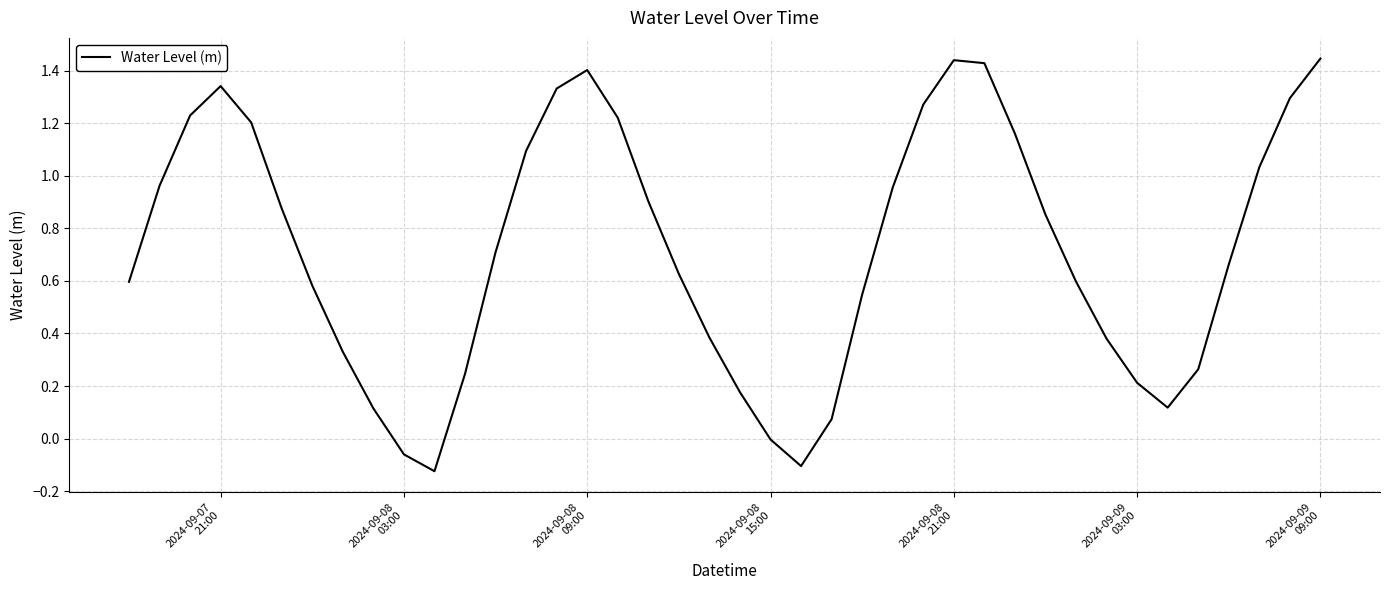

What is the difference between the maximum and minimum values?

1.6